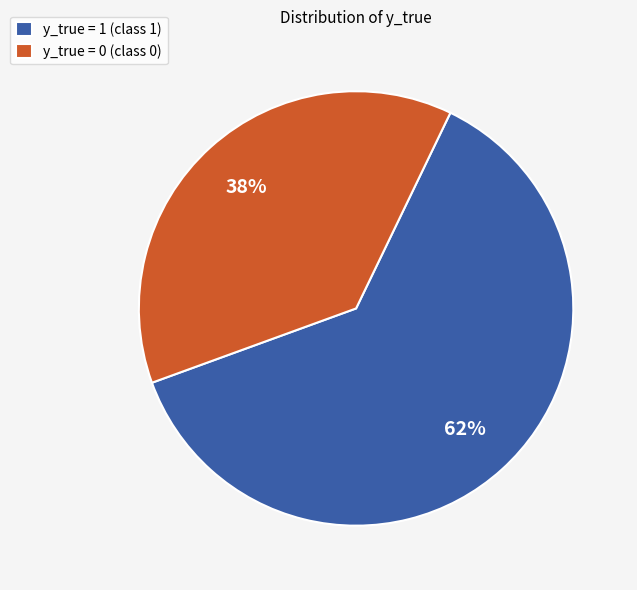

Do y_true = 1 (class 1) and y_true = 0 (class 0) together represent more than half of the pie?

Yes